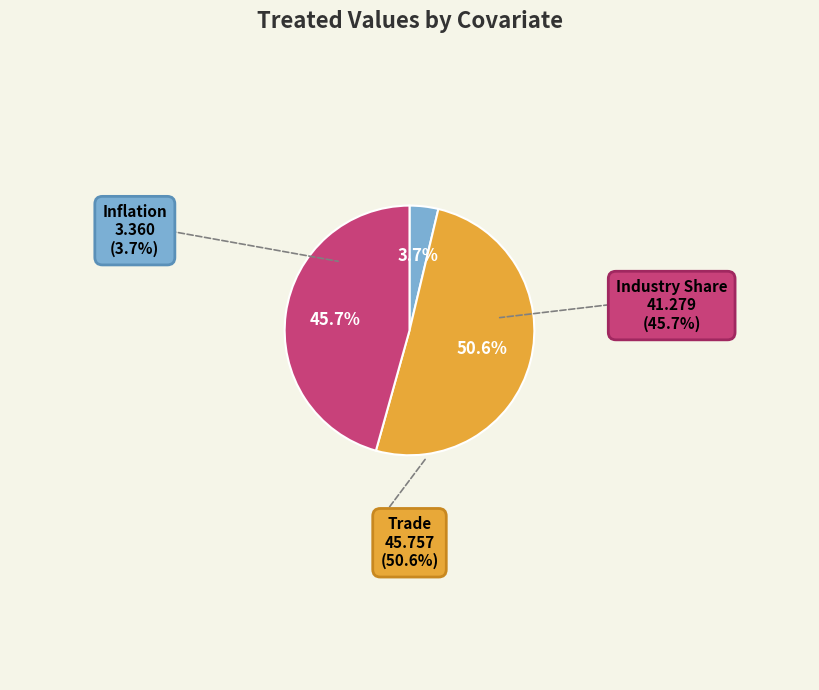

To the nearest percent, what is the difference between the largest and smallest slice percentages?

47%